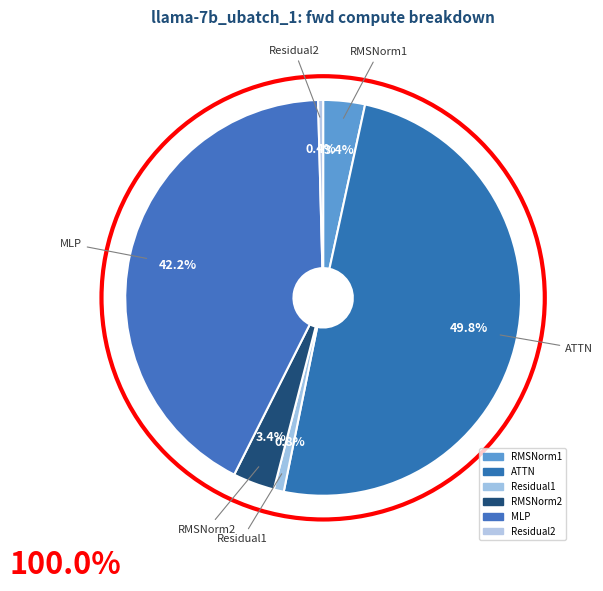

Does Residual2 account for over 50% of the chart?

No